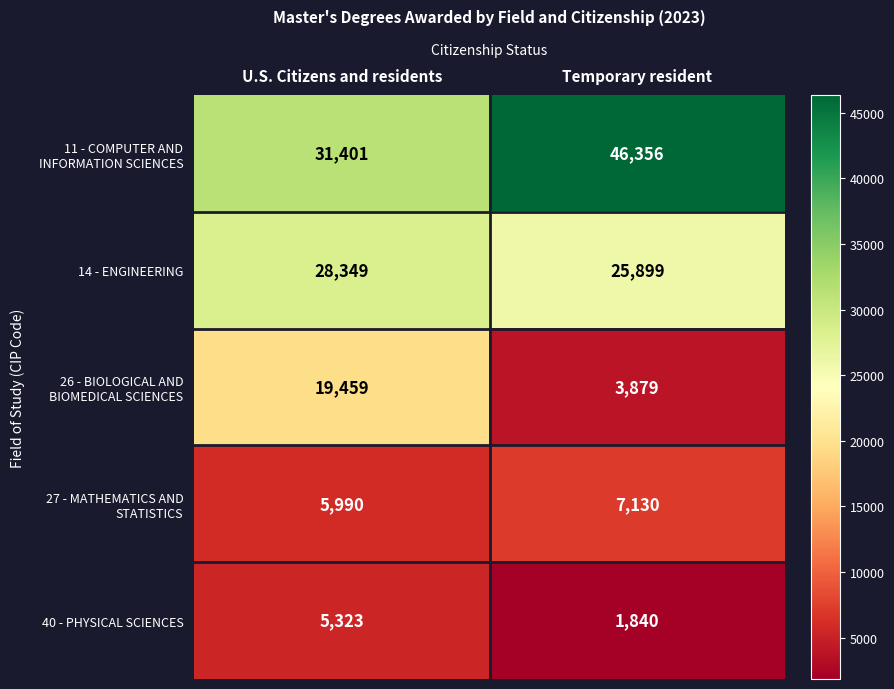

How many series are shown in this chart?

5